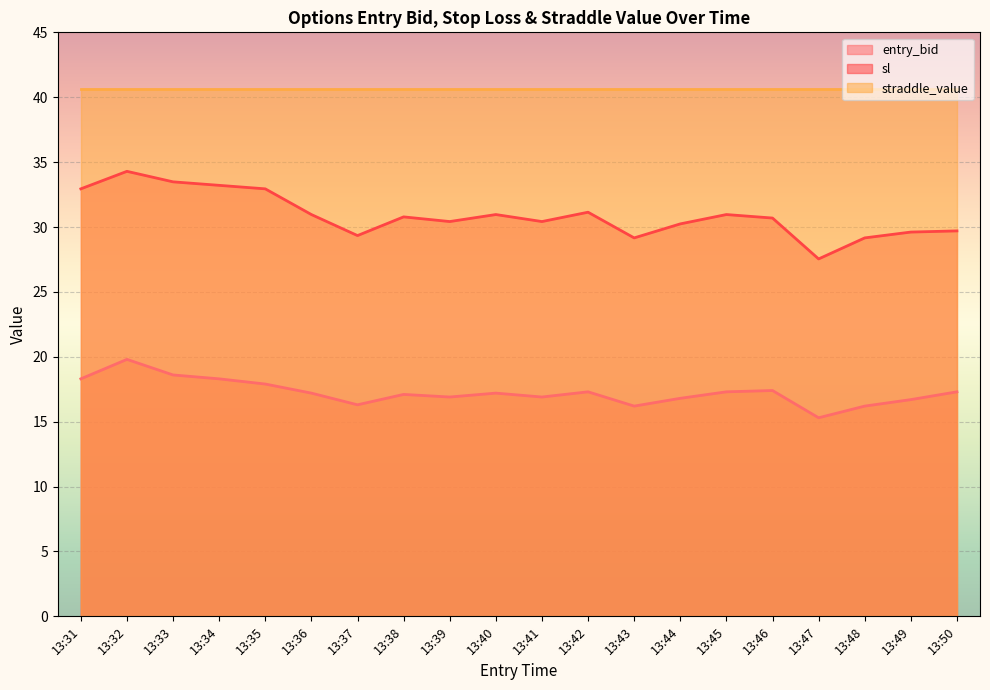

What is the average value of the entry_bid series?

17.2